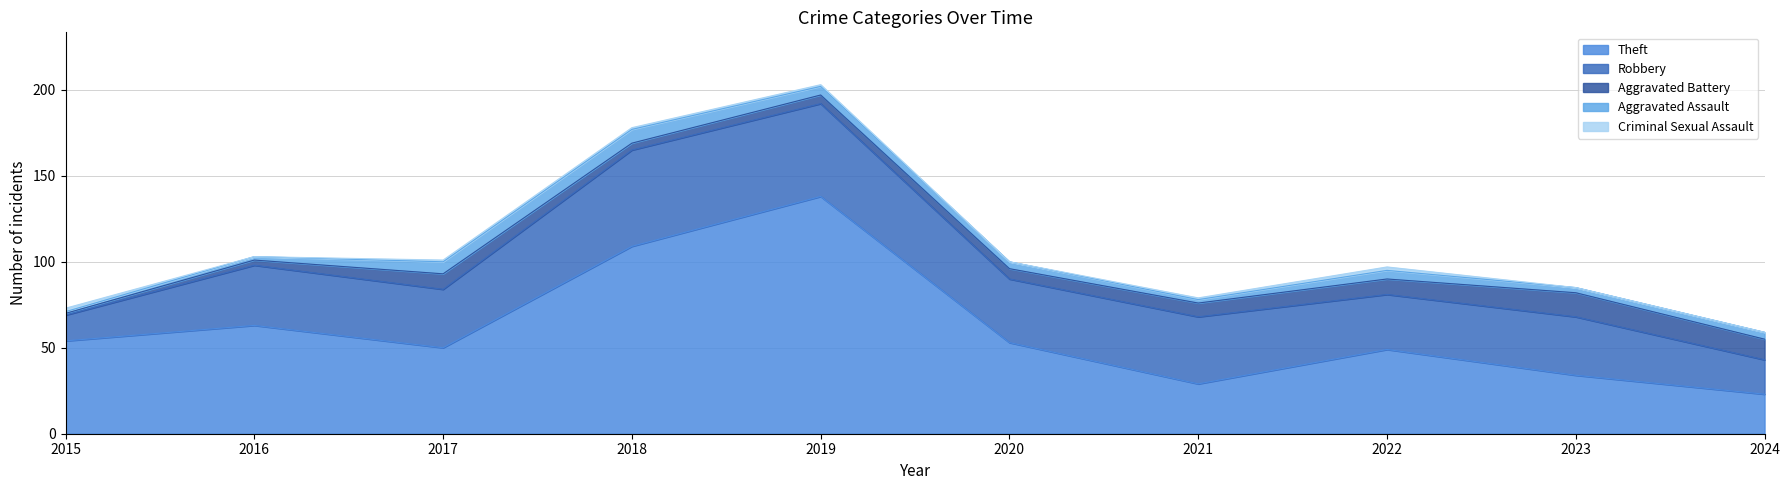

How many lines are shown in the chart?

5